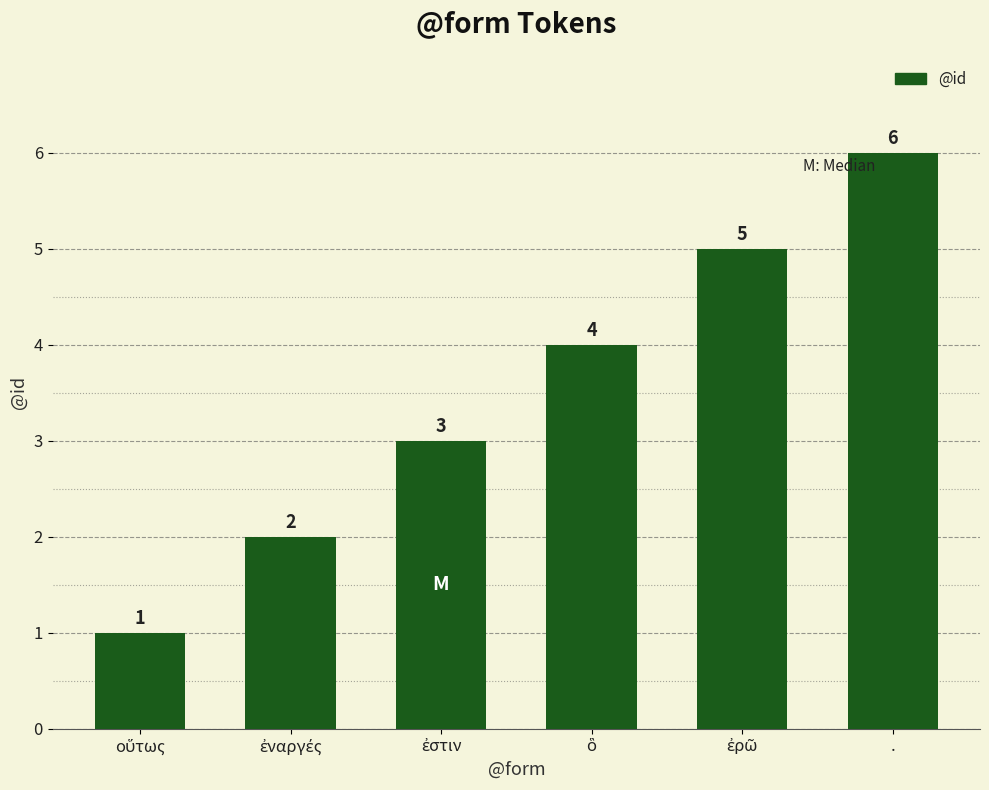

What is the smallest value displayed?

1